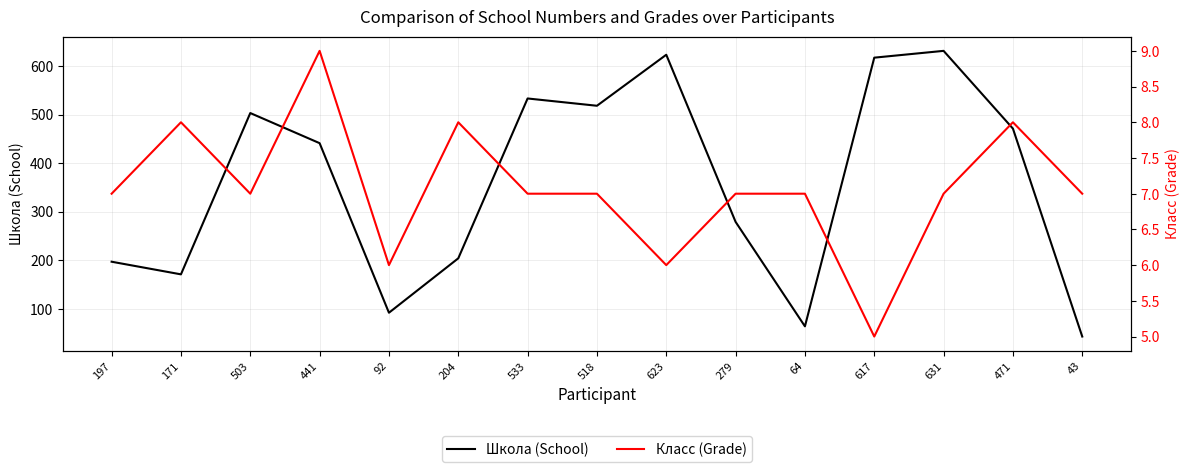

What is the maximum value for Класс (Grade)?

9